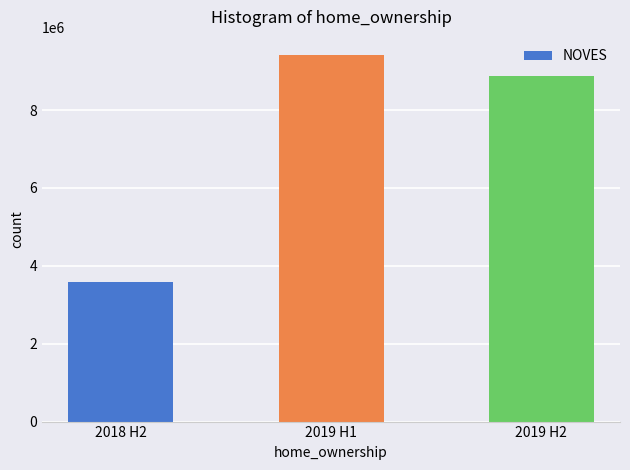

Reading left to right, what are all the values shown in this chart?

2018 H2=3584887.1	2019 H1=9407821.0	2019 H2=8866874.7